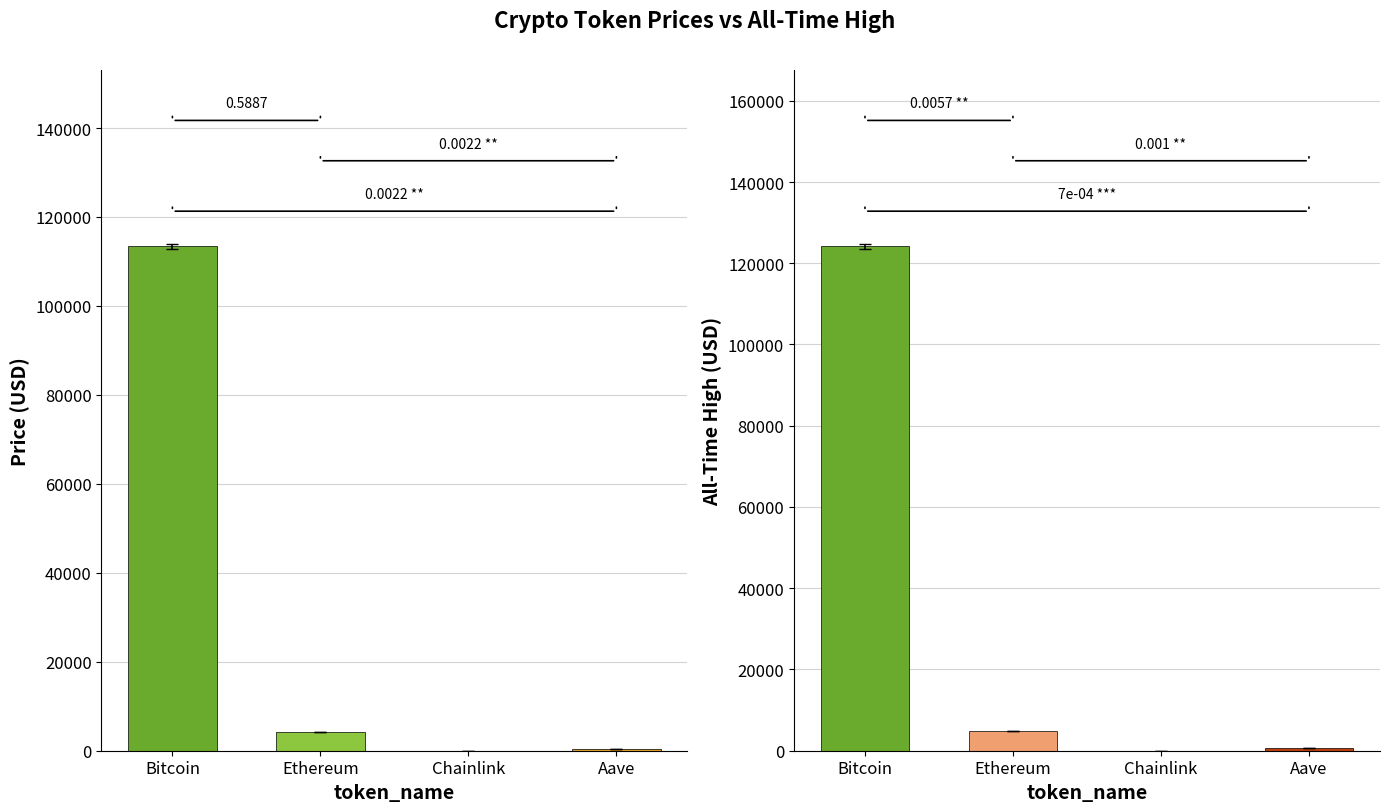

The price series shows 109.1 at Aave. True or false?

False